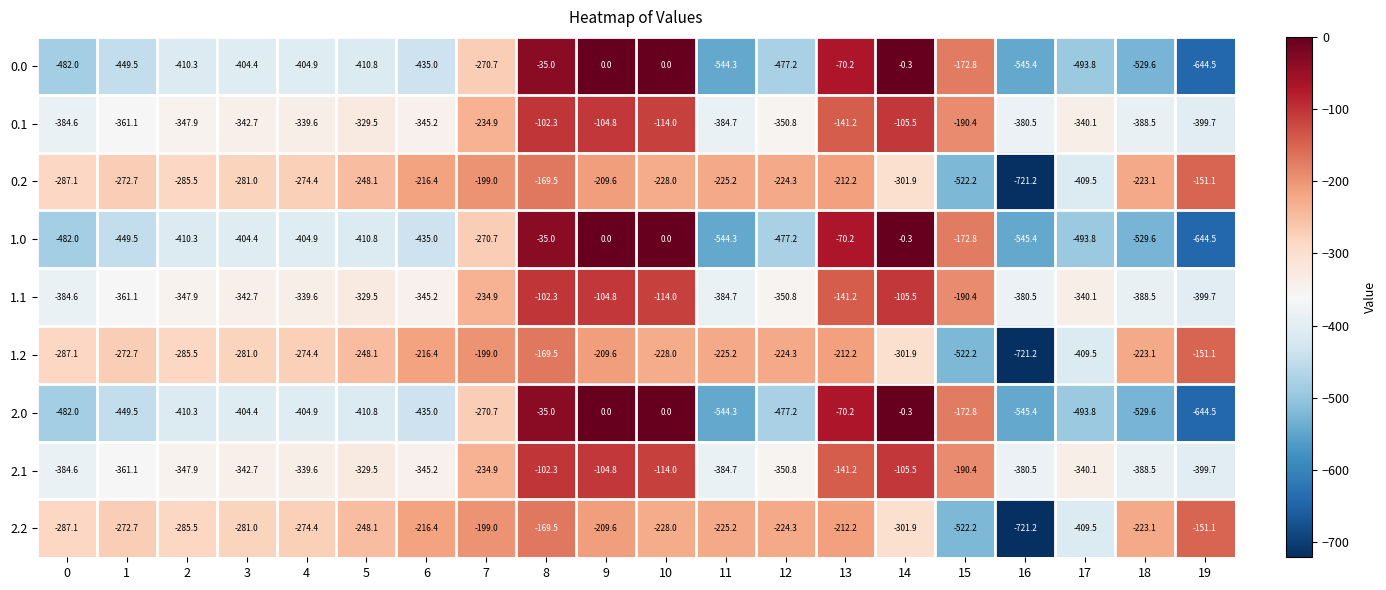

At which label does 2.2 first exceed -228?

6